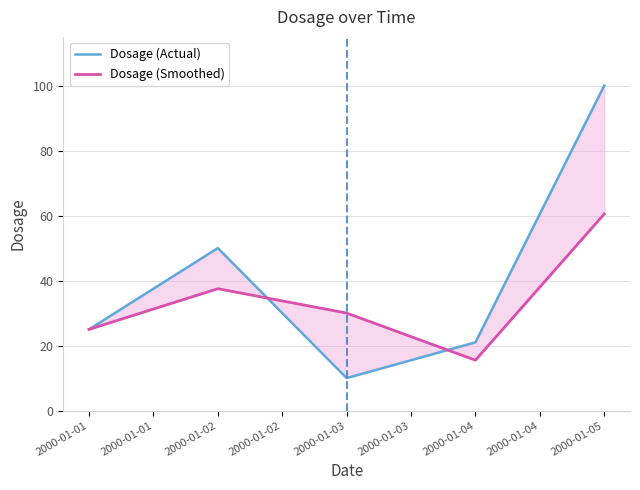

Rank the series by their maximum value, from highest to lowest.

Dosage (Actual), Dosage (Smoothed)